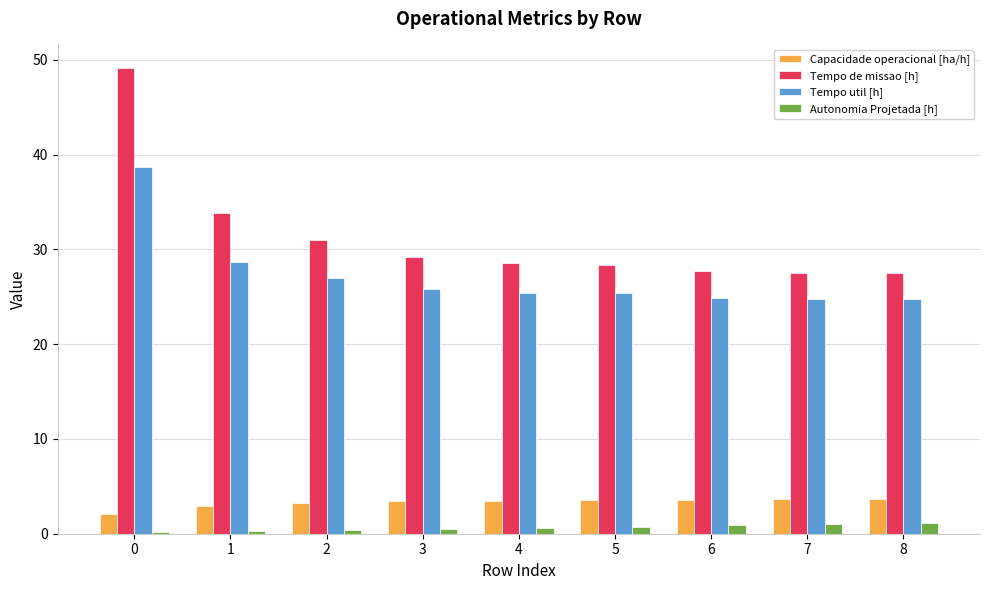

Are the bars horizontal?

No